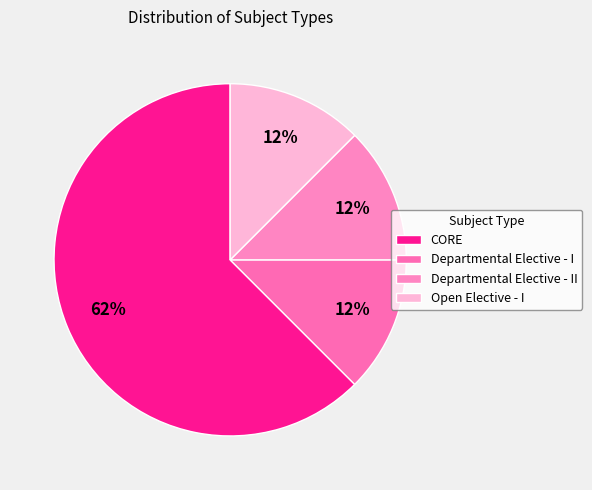

To the nearest percent, what is the average slice percentage?

25%